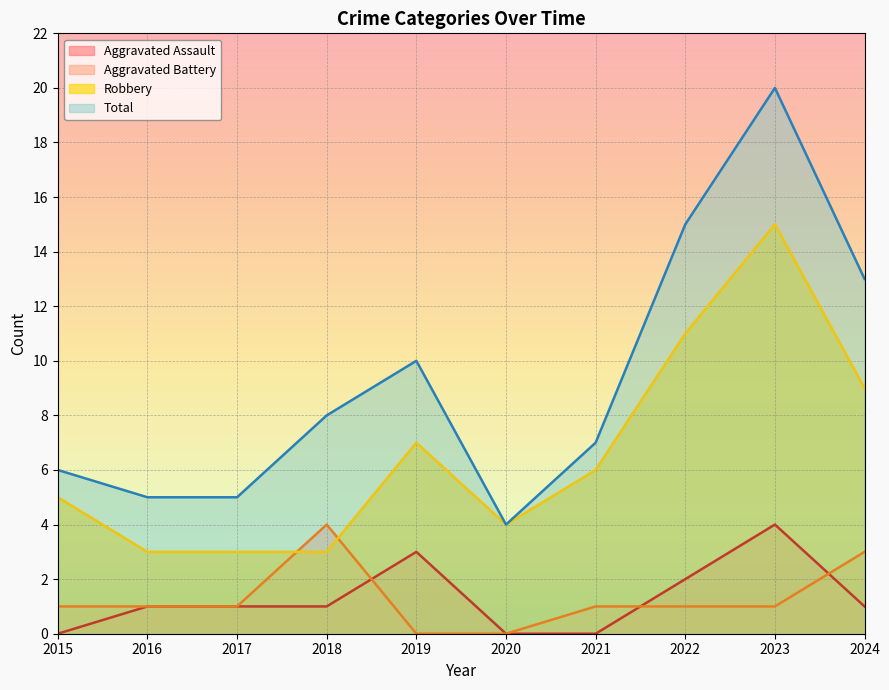

How many lines are shown in the chart?

4